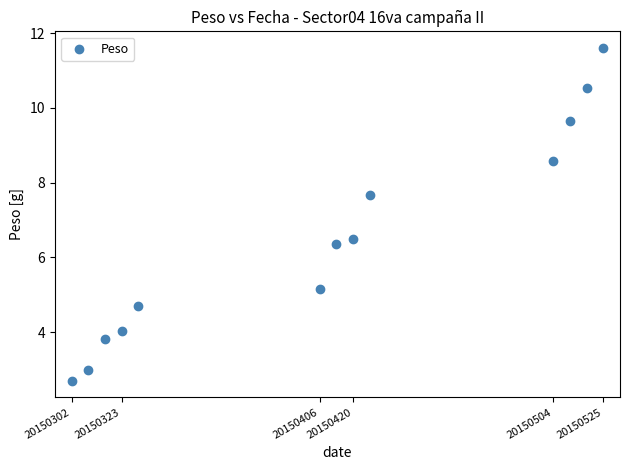

What Y value in the scatter plot is closest to 7?

6.5